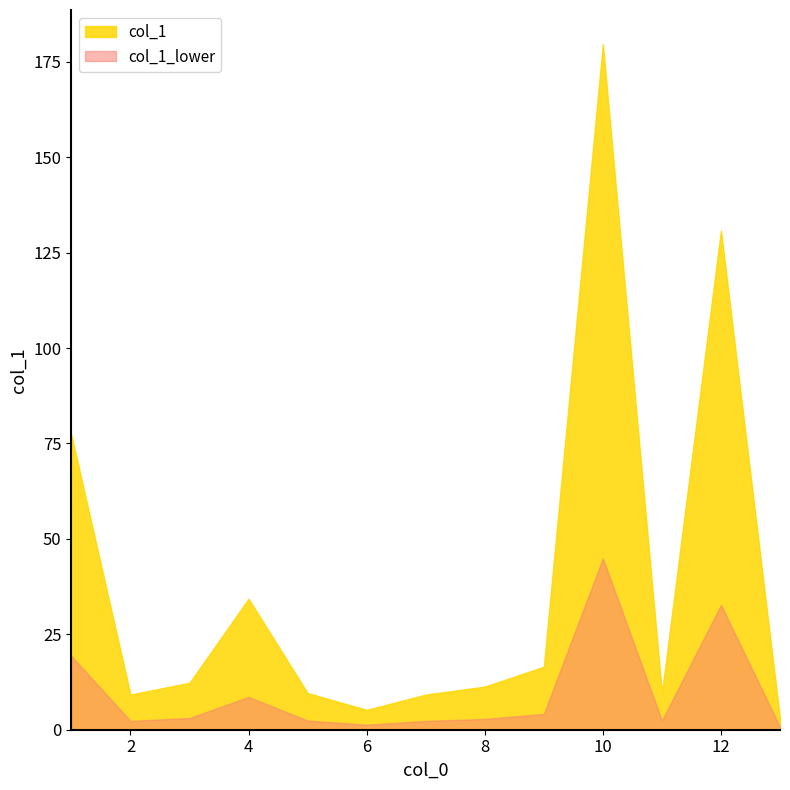

What is the difference between the maximum and minimum values?

176.8